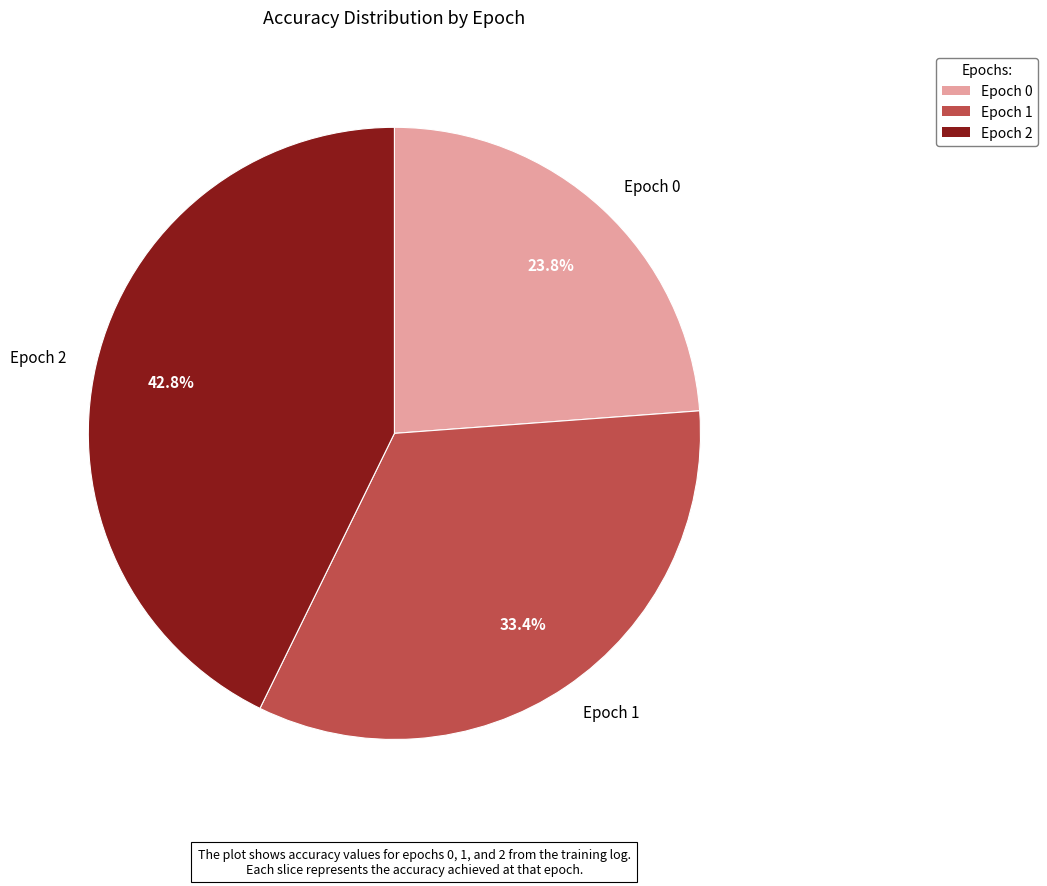

Count the number of slices in the pie.

3